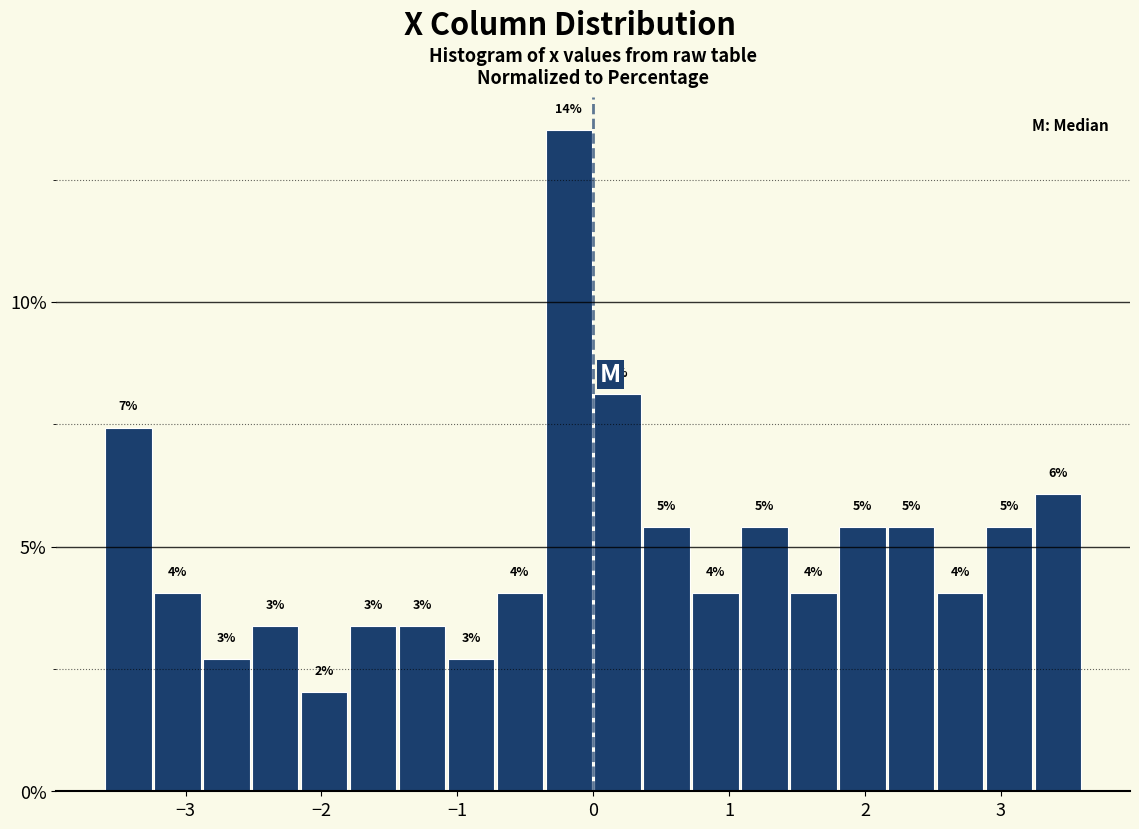

Around what value on the x-axis is the tallest bar? Give the approximate position of its centre, as read against the axis.

-0.2